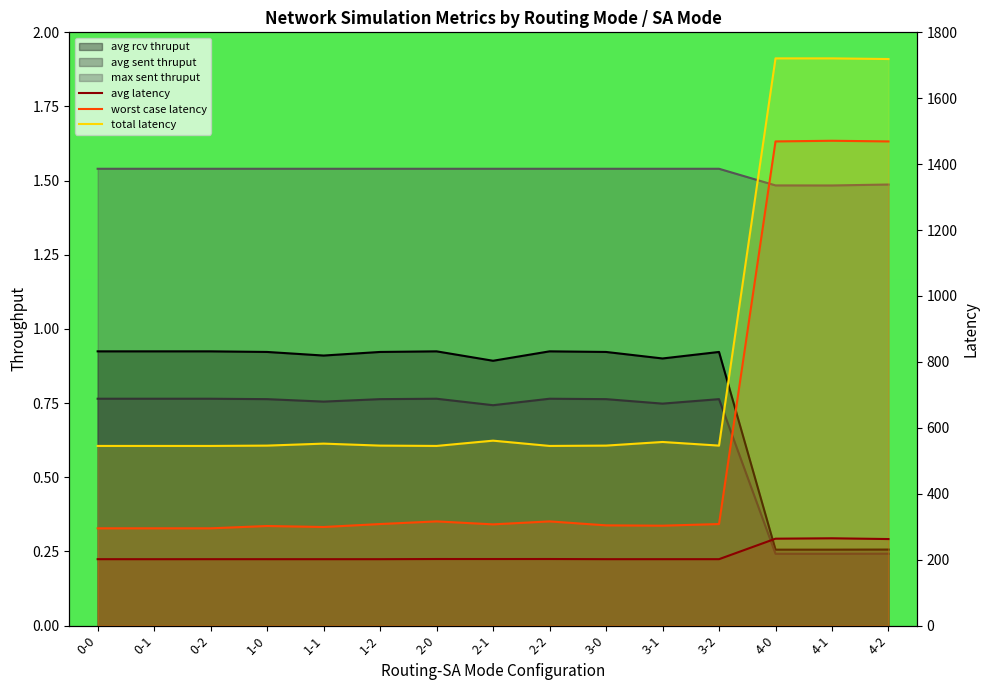

What is the maximum value for total latency?

1721.0